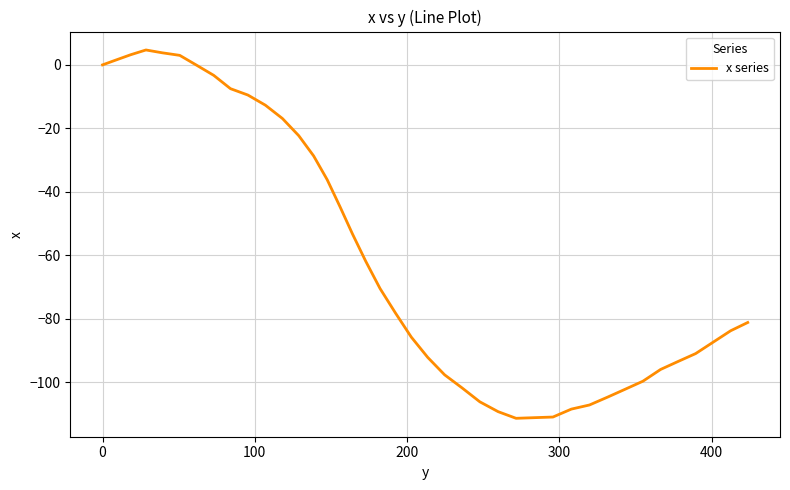

What is the minimum value shown in the chart?

-111.4